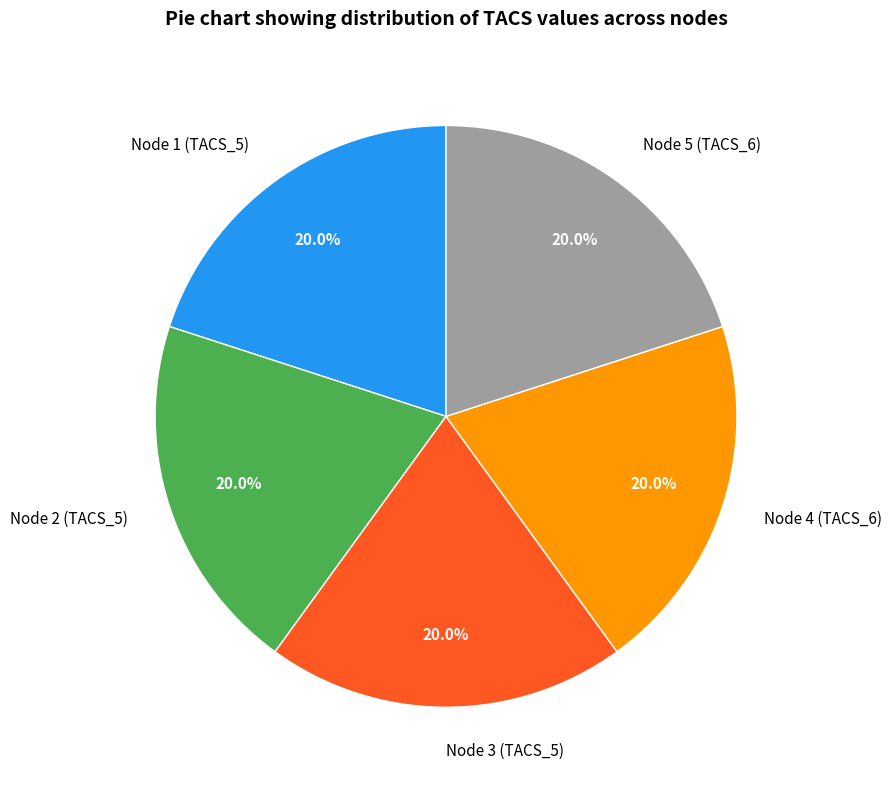

What portion of the pie excludes Node 3 (TACS_5)?

80.0%